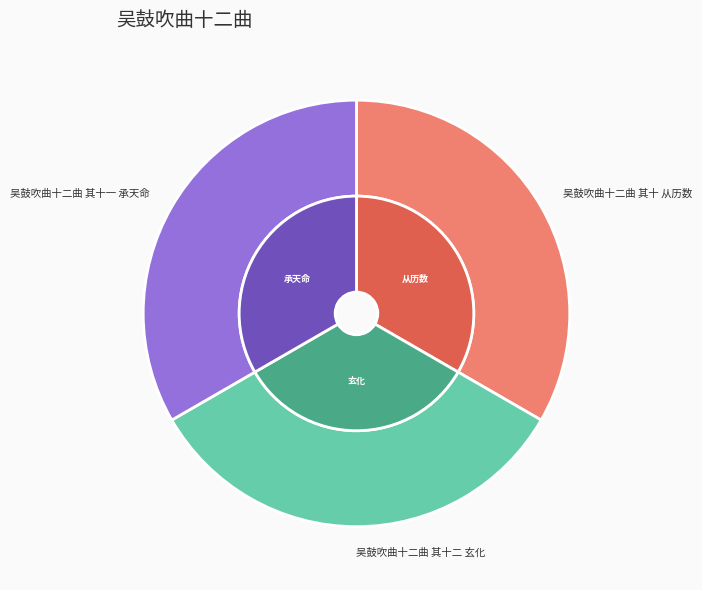

The 吴鼓吹曲十二曲 其十二 玄化 slice represents 21% of the pie. True or false?

False